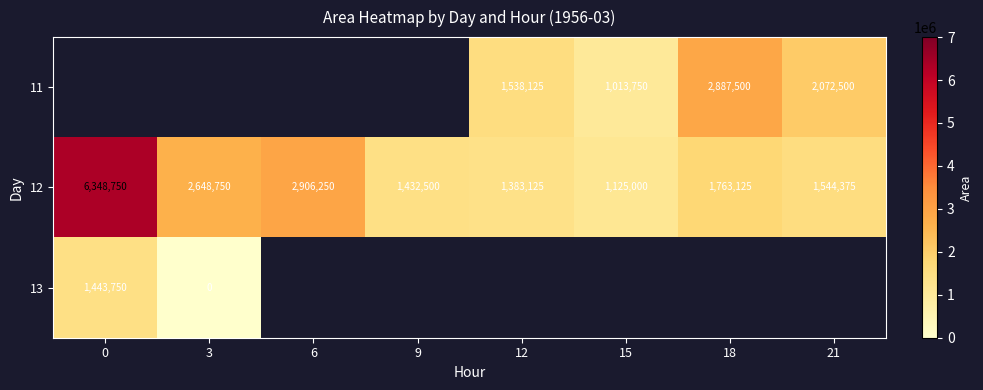

Is it true that 11 equals 1683441.7 at 15?

False